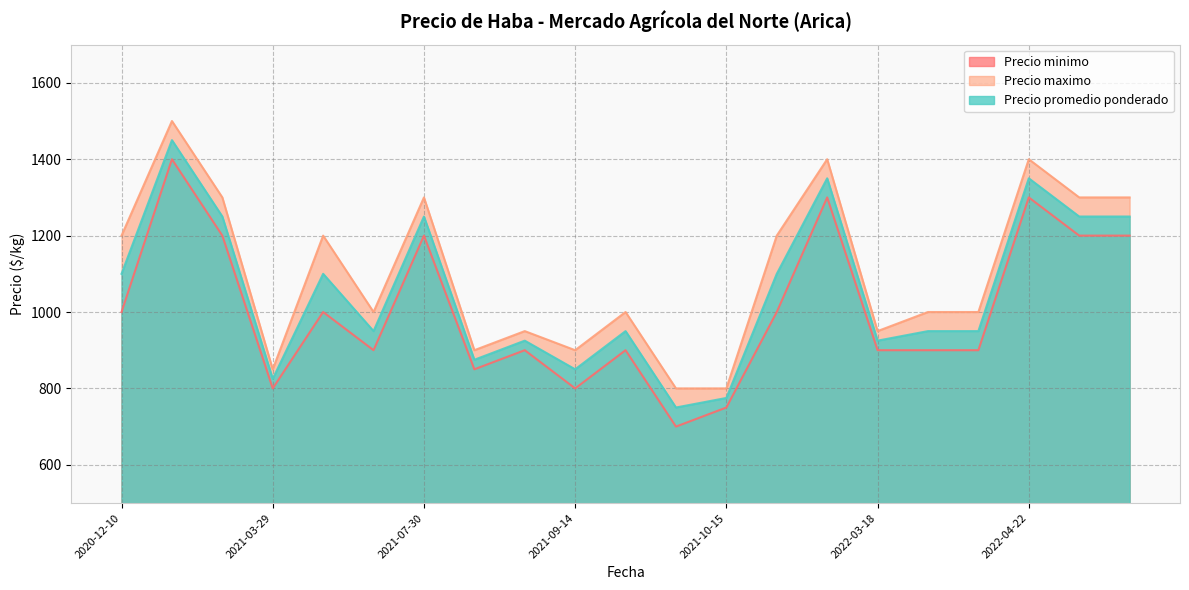

Does the chart have visible grid lines?

Yes